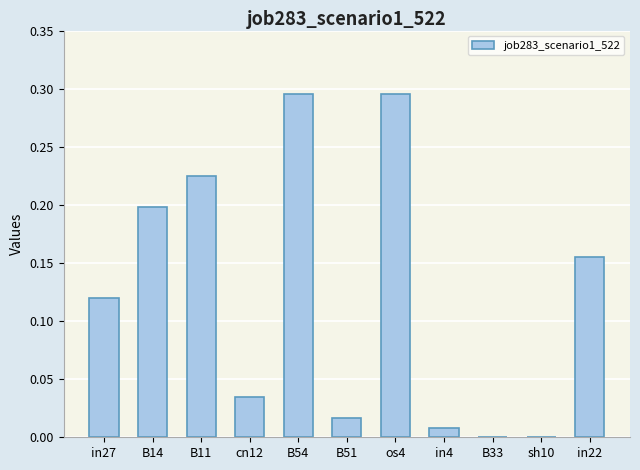

True or false: the data shows 0.1 at B33.

False